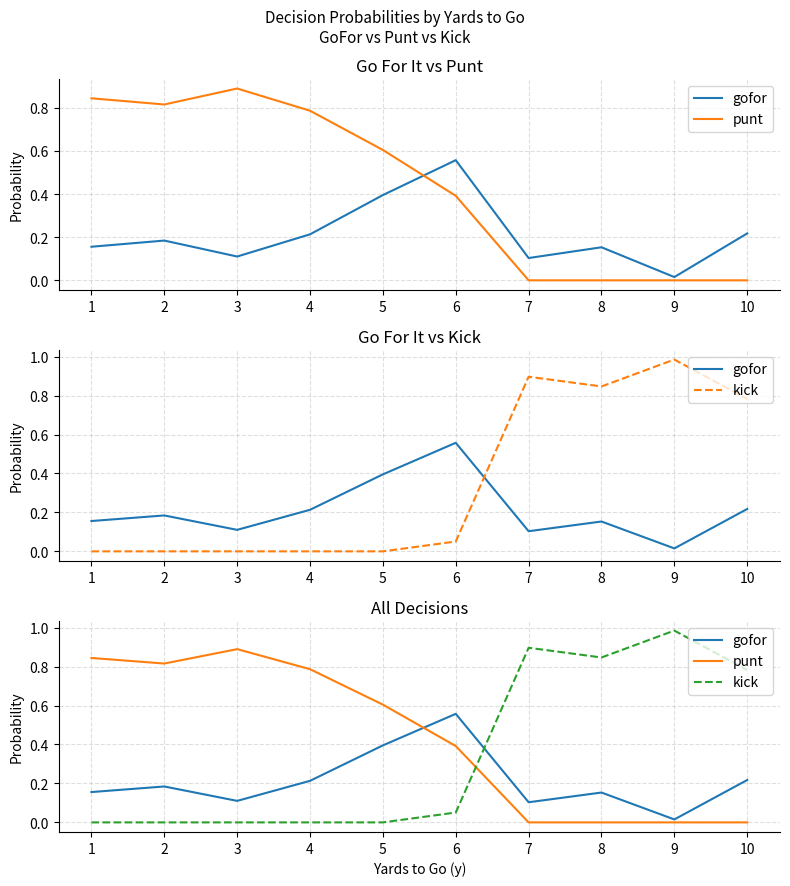

Which series ends up on top after the final intersection of kick and gofor?

kick